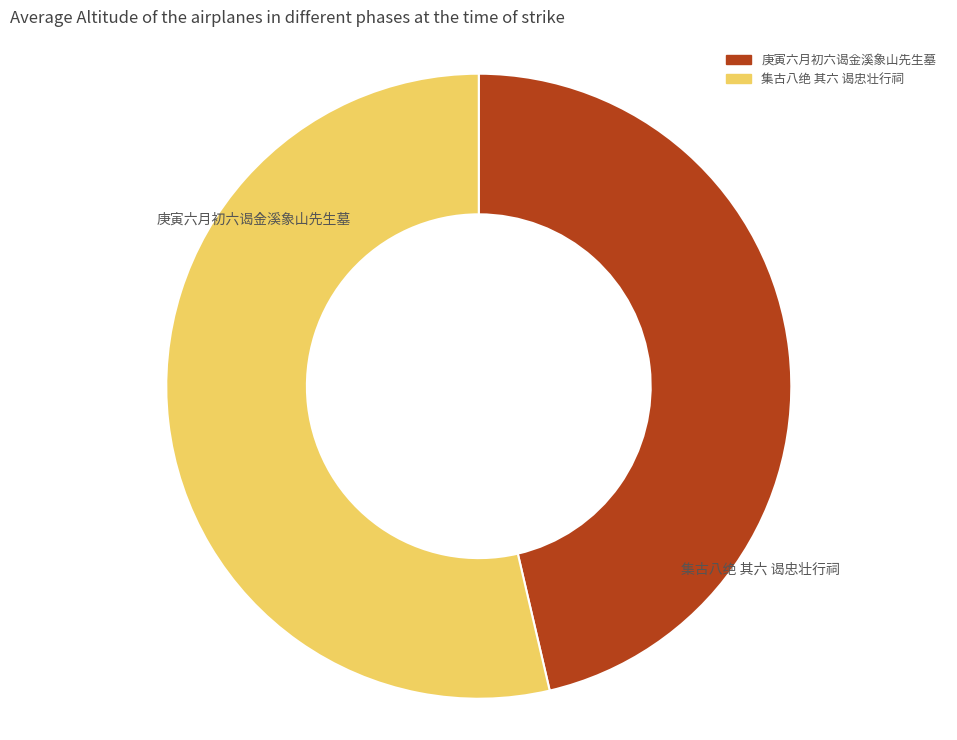

Rank the categories by value from highest to lowest.

集古八绝 其六 谒忠壮行祠, 庚寅六月初六谒金溪象山先生墓